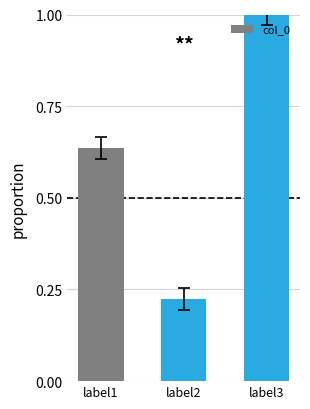

At which category does the chart reach its peak across all series?

label3